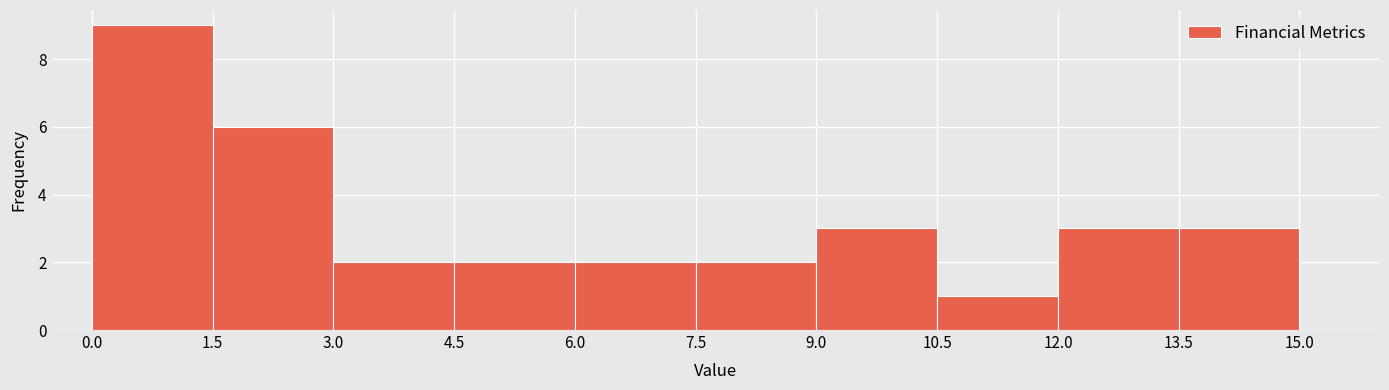

How tall is the bar that spans 10.5 to 12.0 on the x-axis? The values are not printed on the chart, so give them approximately, as read against the axis.

1